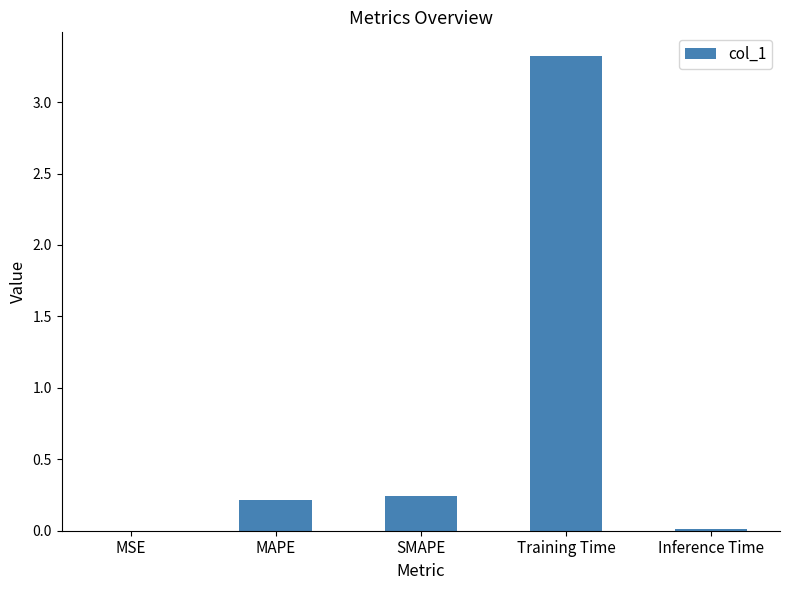

Between Inference Time and MAPE, which is larger?

MAPE